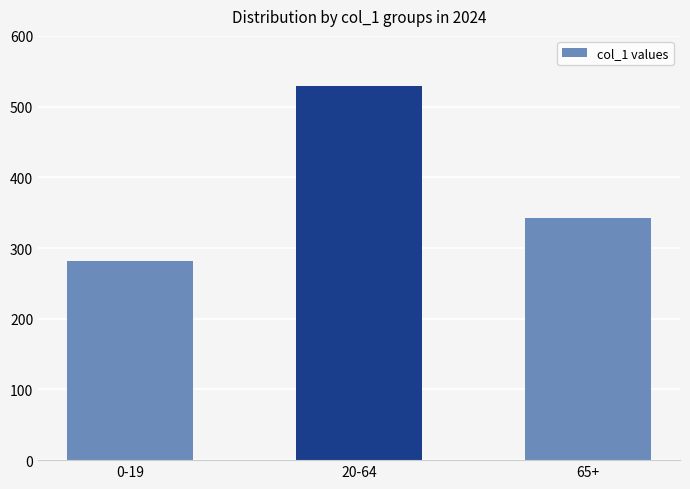

Rank the categories by value from lowest to highest.

0-19, 65+, 20-64